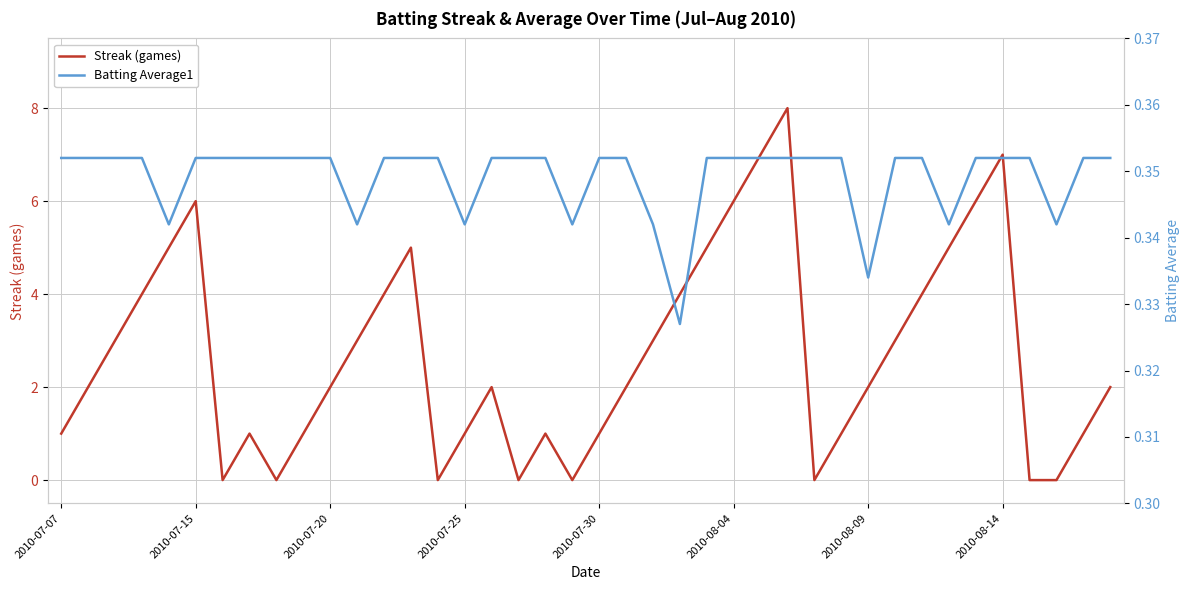

What is the maximum value for Streak (games)?

8